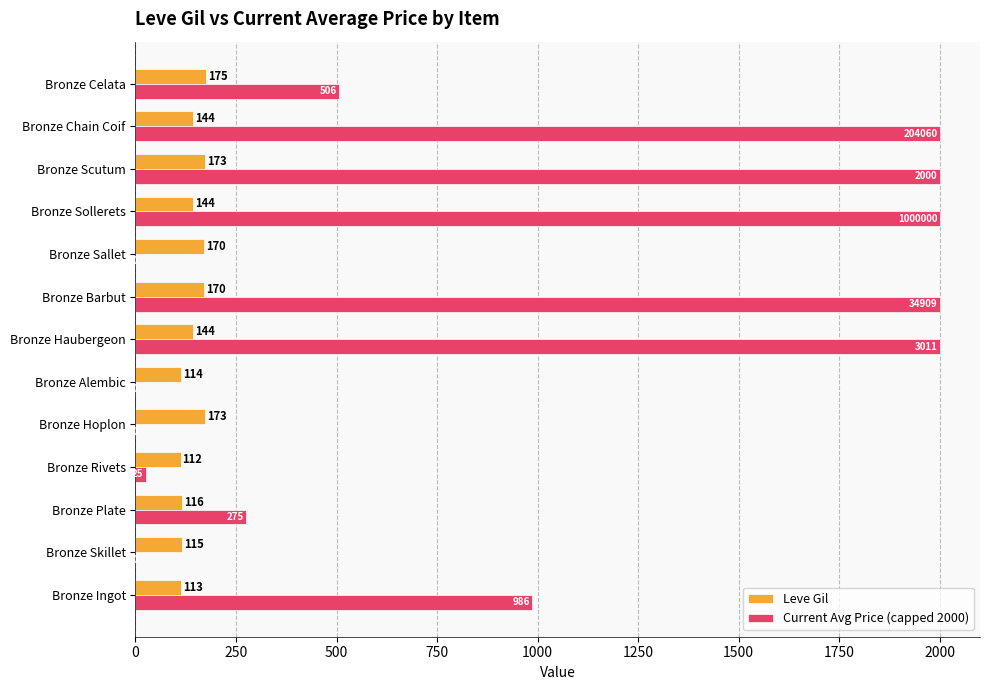

What is the sum of all Leve Gil values?

1863.0